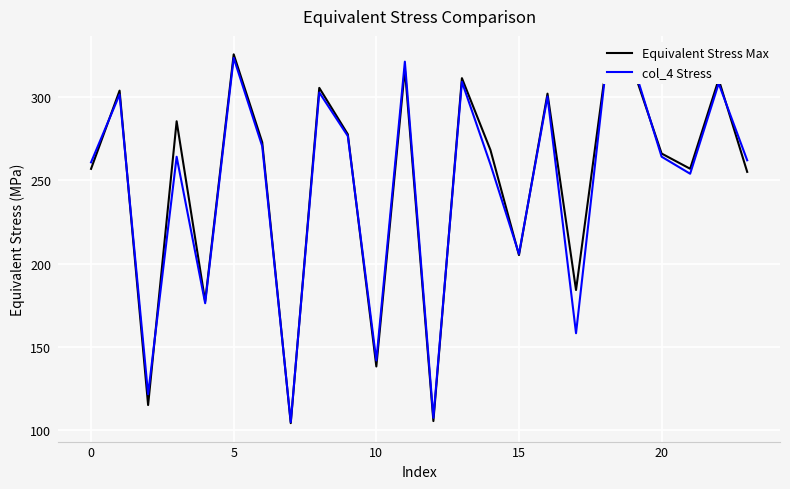

What is the maximum value shown in the chart?

325.7